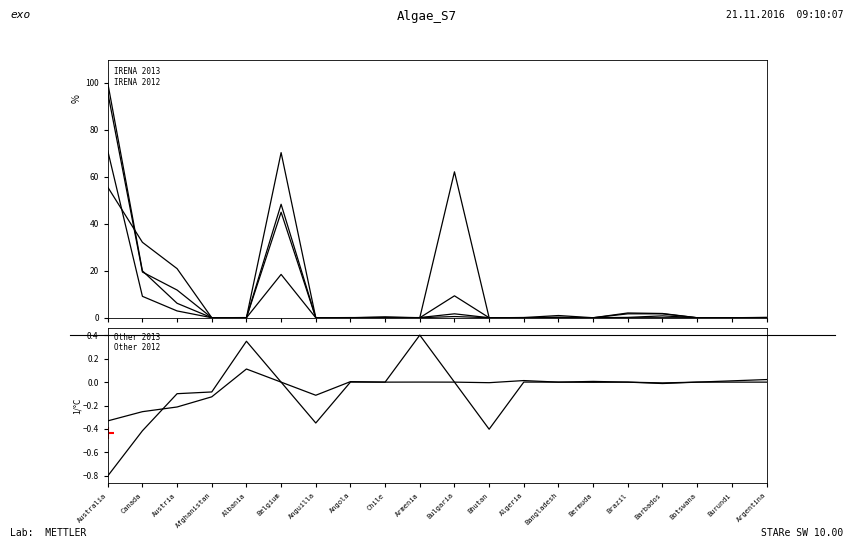

The value of IRENA 2013 at Barbados is 1.0. True or false?

False